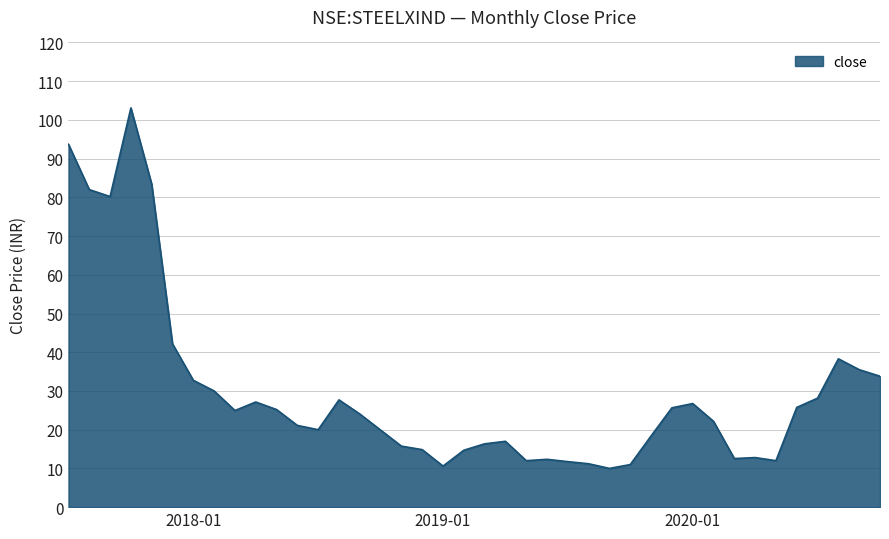

What is the minimum value shown in the chart?

10.0